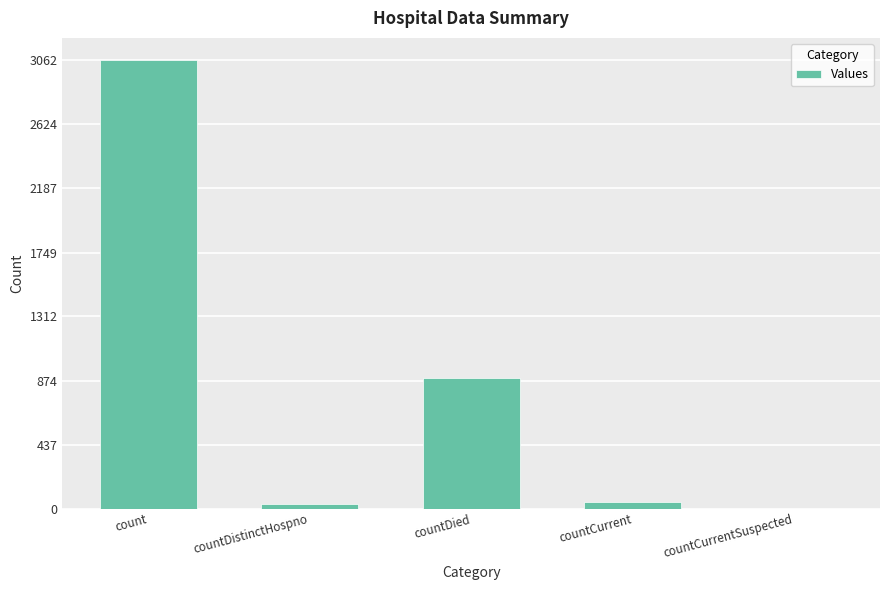

What is the sum of the values at countCurrentSuspected and countDied?

892